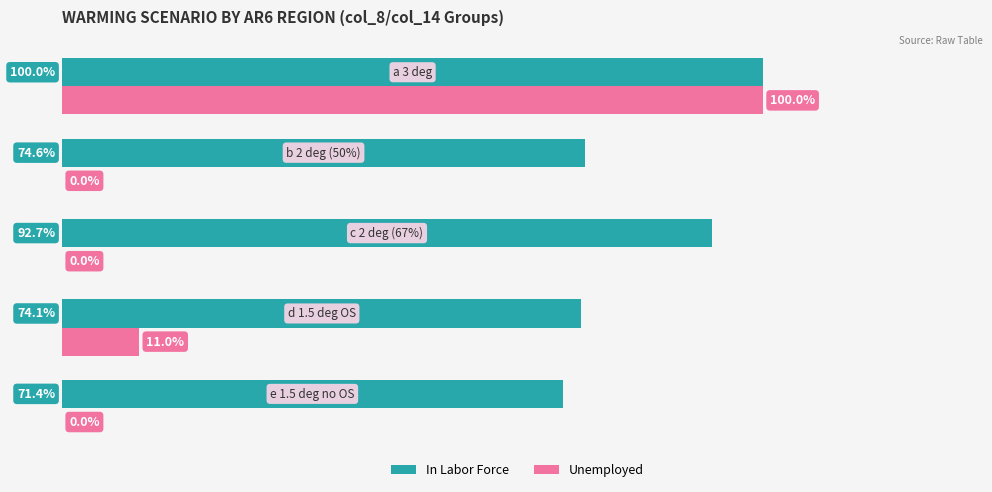

Which series has the largest total across all categories?

In Labor Force